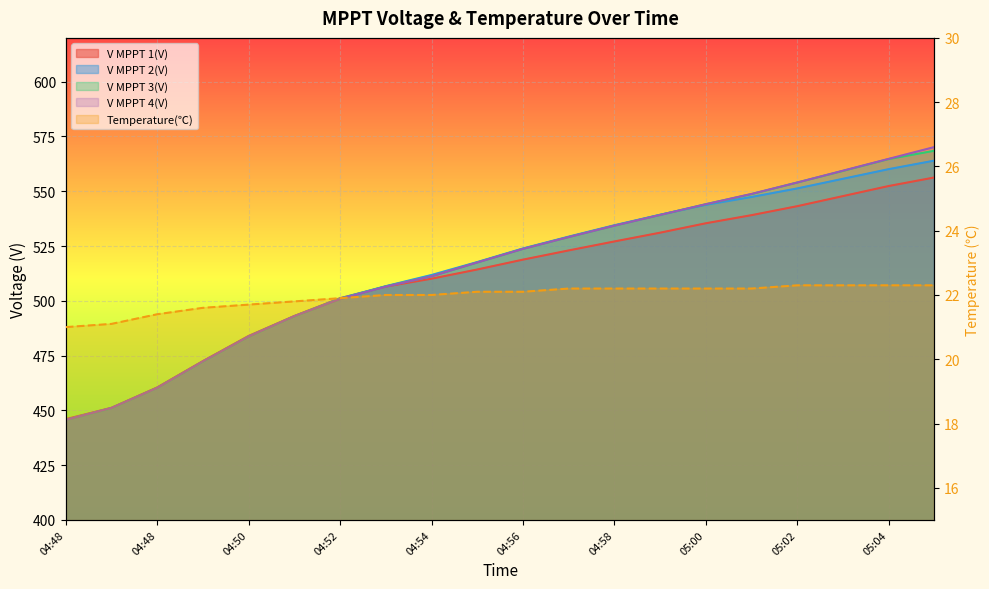

What is the sum of all values?

438.9